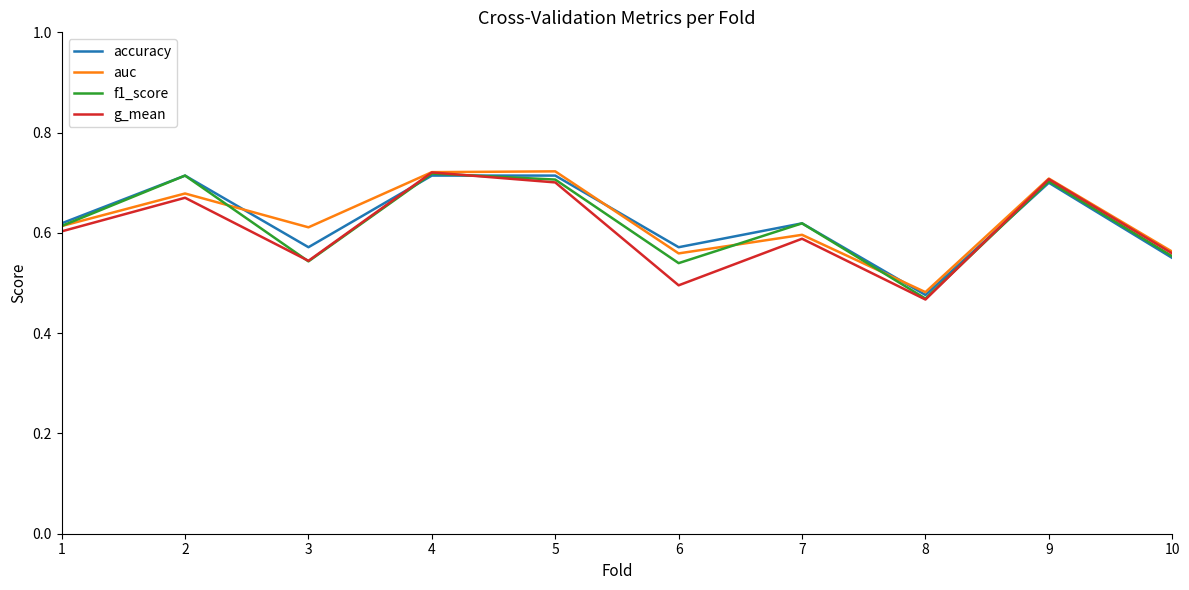

Is it true that f1_score equals 0.7 at 10?

False